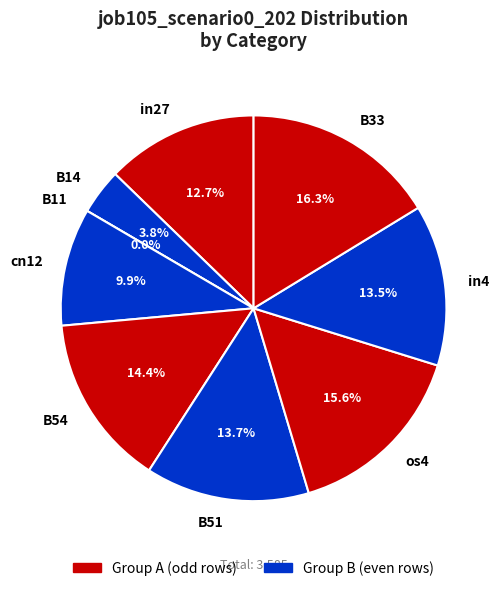

What percentage do os4 and in4 together represent?

29.1%